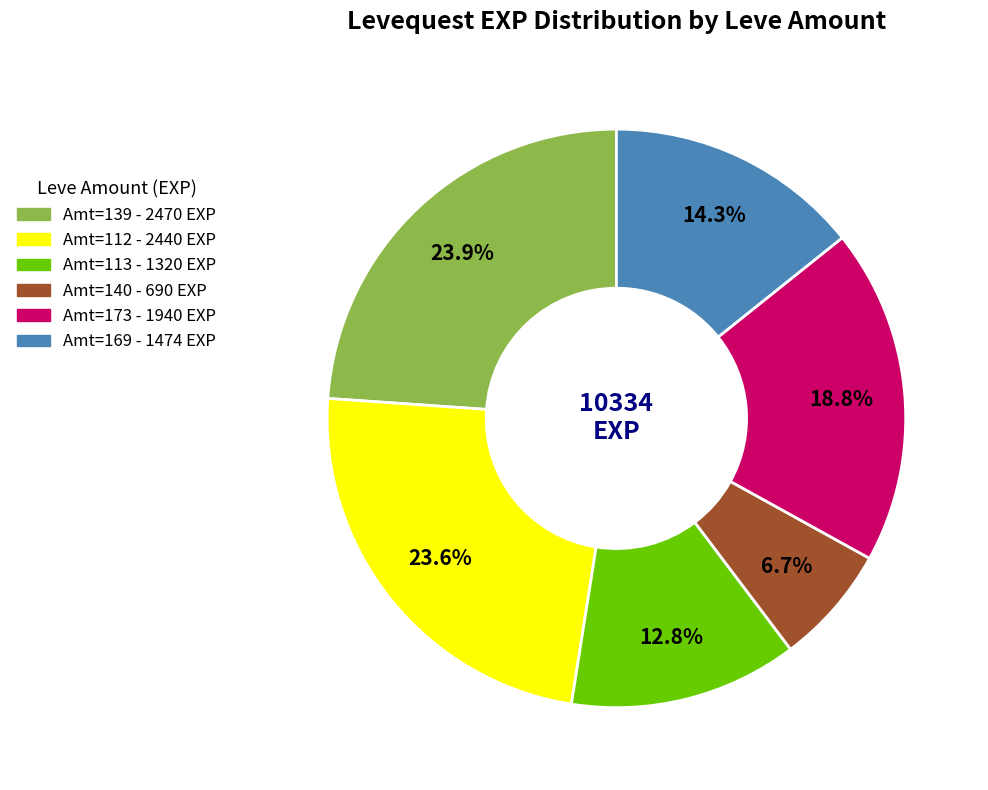

Does any single category account for the majority?

No